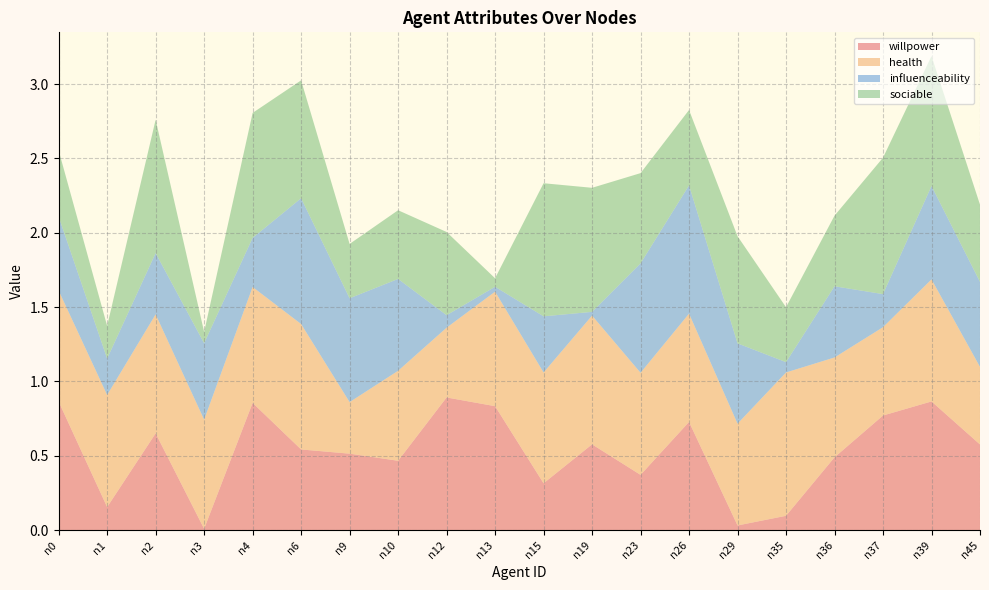

Reading right to left, extract all data points from this chart.

willpower: 0.6	0.9	0.8	0.5	0.1	0.0	0.7	0.4	0.6	0.3	0.8	0.9	0.5	0.5	0.5	0.9	0.0	0.7	0.2	0.9
health: 0.5	0.8	0.6	0.7	1.0	0.7	0.7	0.7	0.9	0.7	0.8	0.5	0.6	0.3	0.8	0.8	0.7	0.8	0.8	0.7
influenceability: 0.6	0.6	0.2	0.5	0.1	0.5	0.9	0.7	0.0	0.4	0.0	0.1	0.6	0.7	0.8	0.3	0.5	0.4	0.2	0.5
sociable: 0.5	0.9	0.9	0.5	0.4	0.7	0.5	0.6	0.8	0.9	0.1	0.6	0.5	0.4	0.8	0.8	0.1	0.9	0.2	0.4